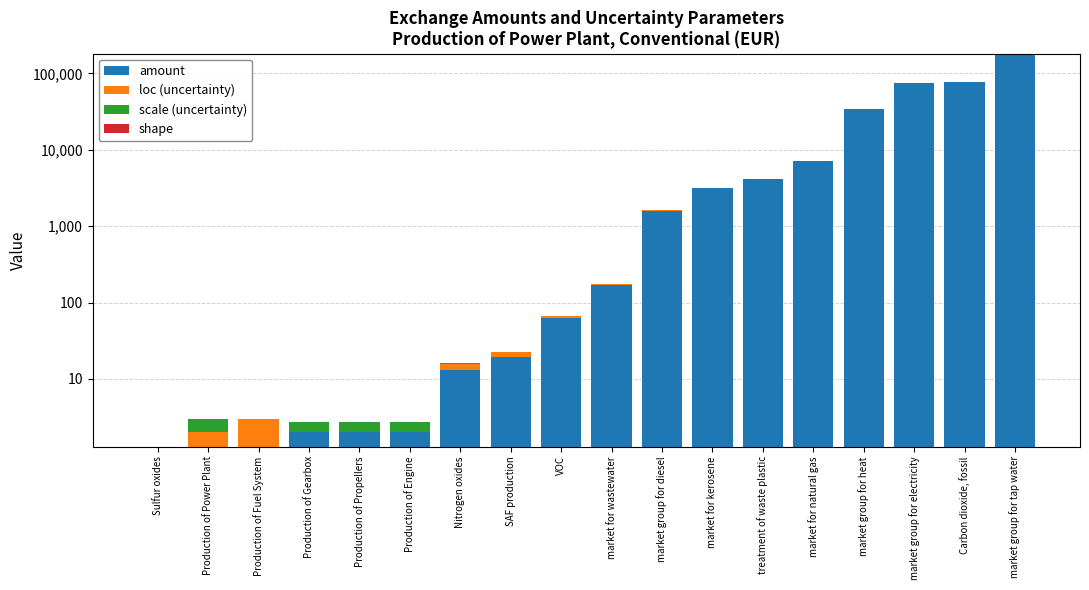

What is the sum of all loc (uncertainty) values?

95.6